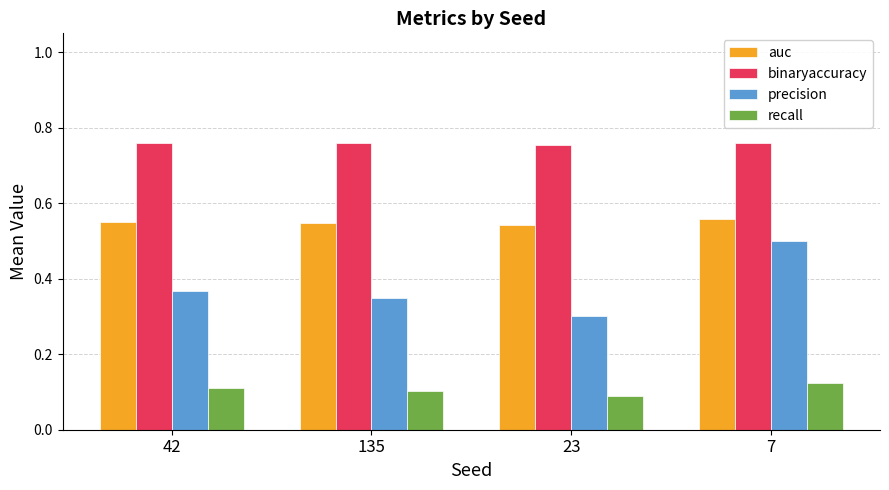

What are all the series names shown in the legend?

auc, binaryaccuracy, precision, recall